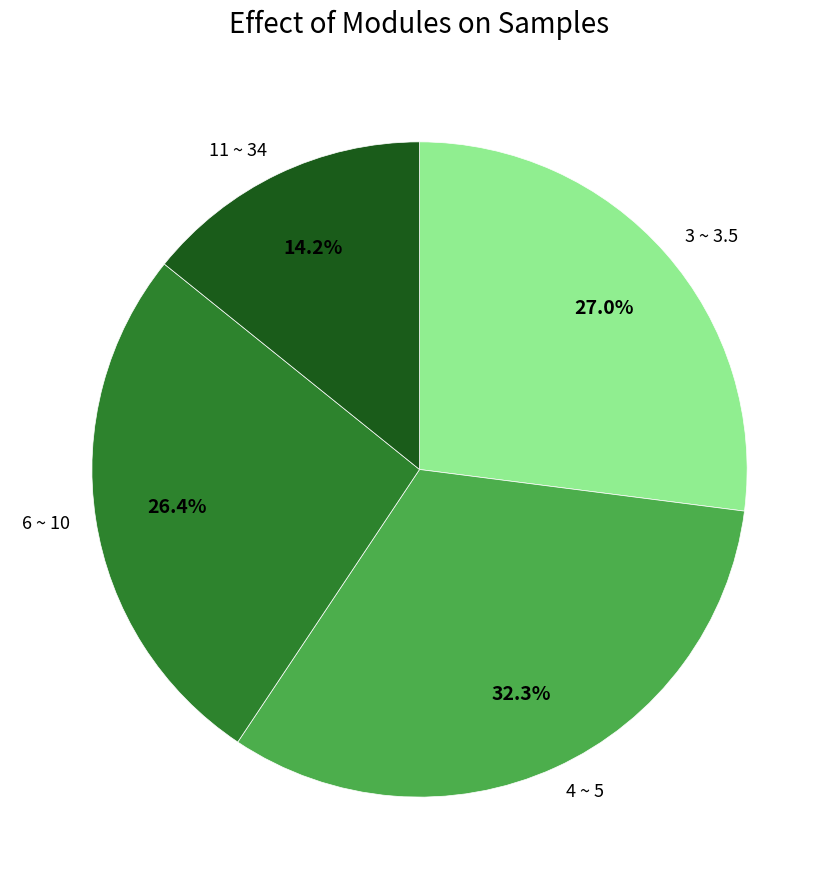

What is the largest slice in the pie chart?

4 ~ 5